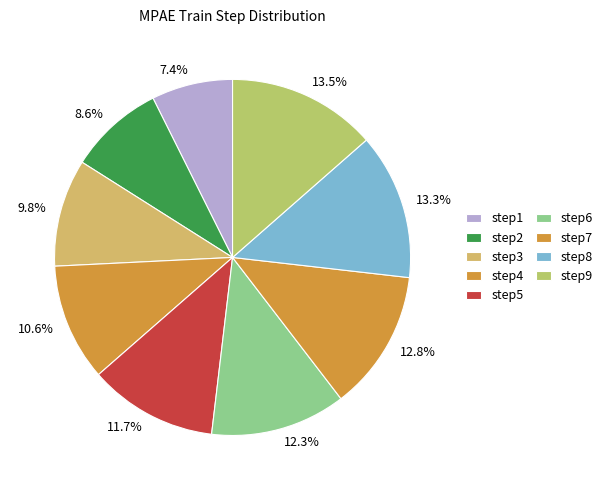

Between 13.5% and 11.7%, which is larger?

13.5%